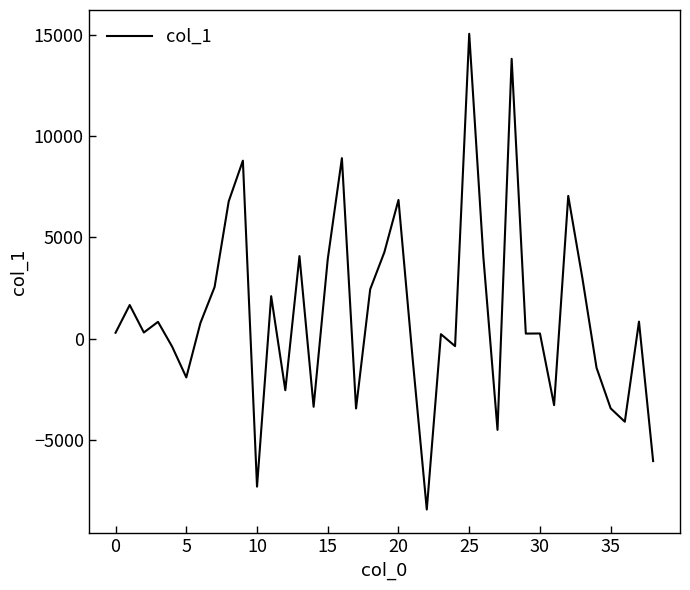

What is the greatest value displayed?

15074.3